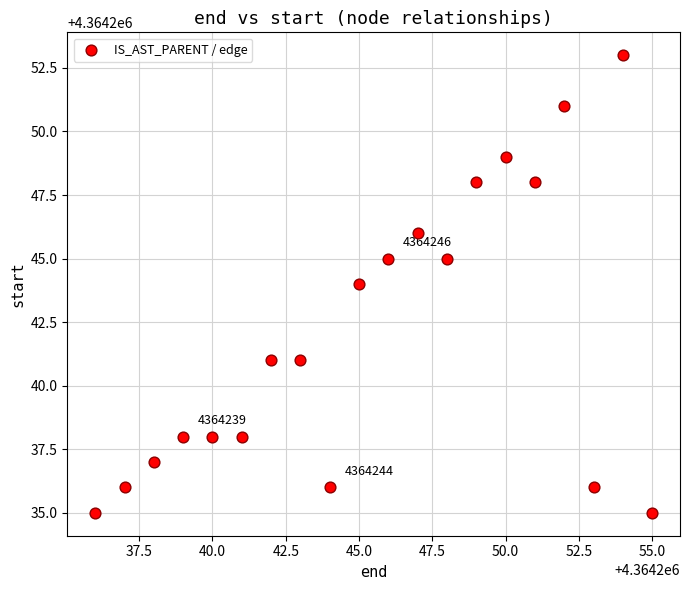

What is the range of X values (max minus min)?

19